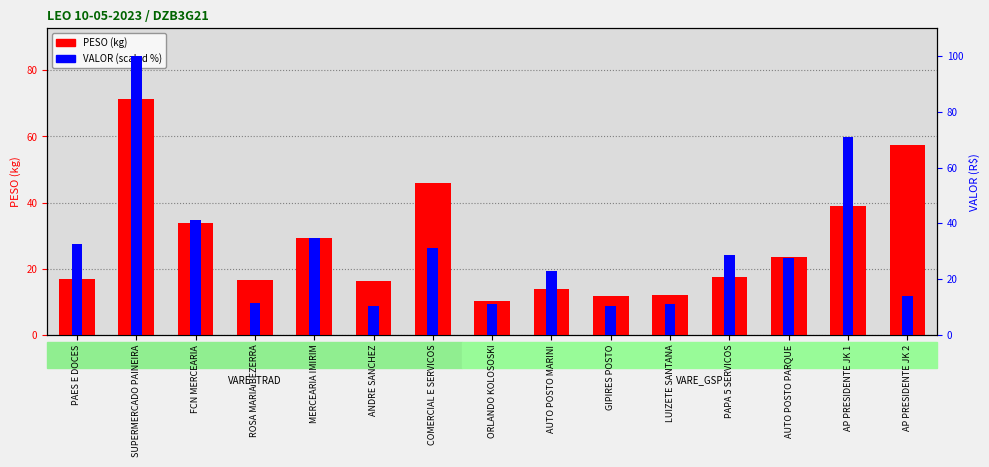

Reading right to left, extract all data points from this chart.

PESO (kg): 57.3	39.0	23.6	17.6	12.0	11.9	14.0	10.1	45.8	16.2	29.2	16.6	33.7	71.3	16.8
VALOR (scaled %): 13.8	70.8	27.5	28.6	11.1	10.3	22.8	10.9	31.2	10.5	34.8	11.6	41.4	100.0	32.6